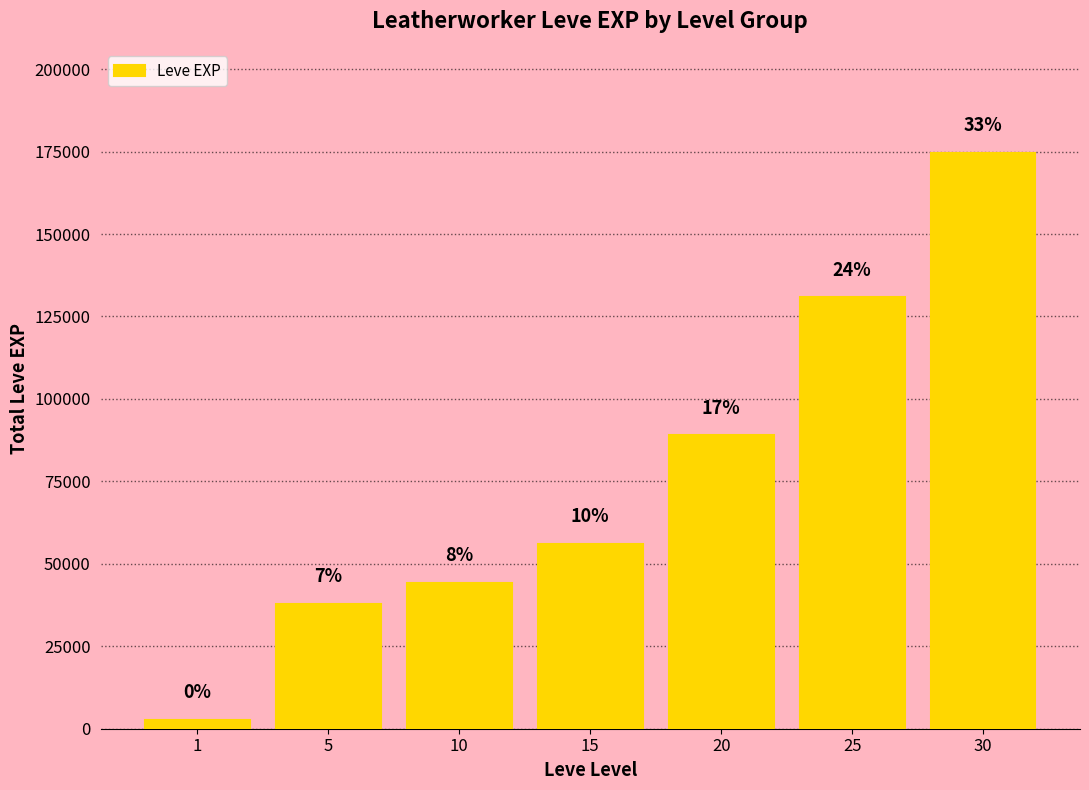

How many bars are there in total?

7